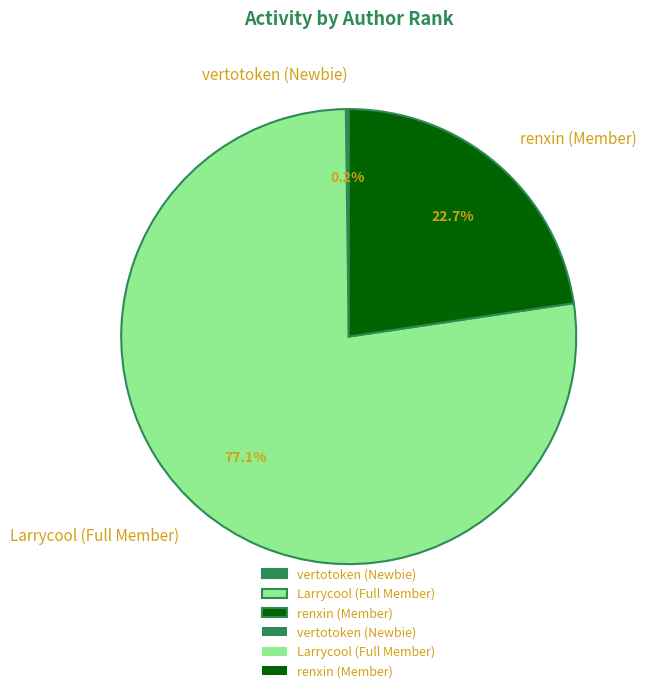

To the nearest percent, what is the average slice percentage?

33%